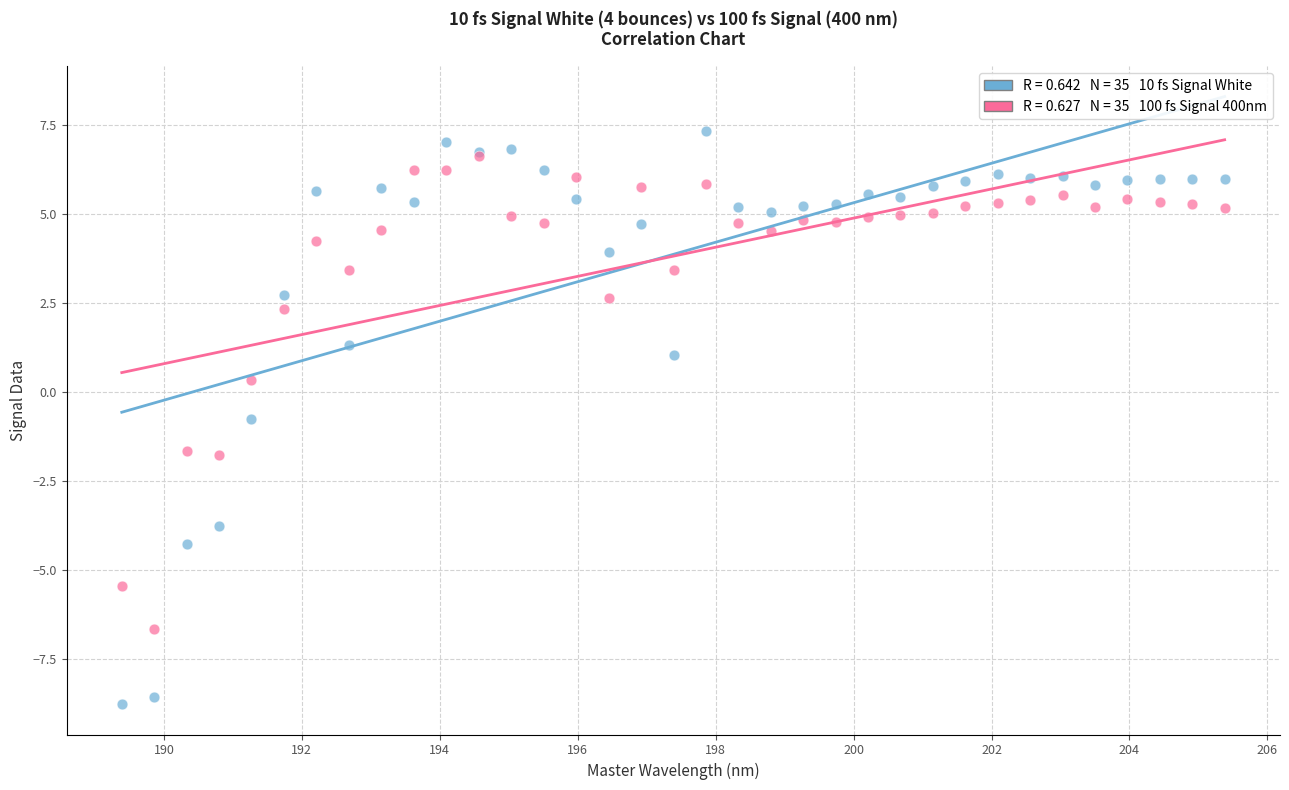

Across all series, what Y value is closest to 0?

0.4